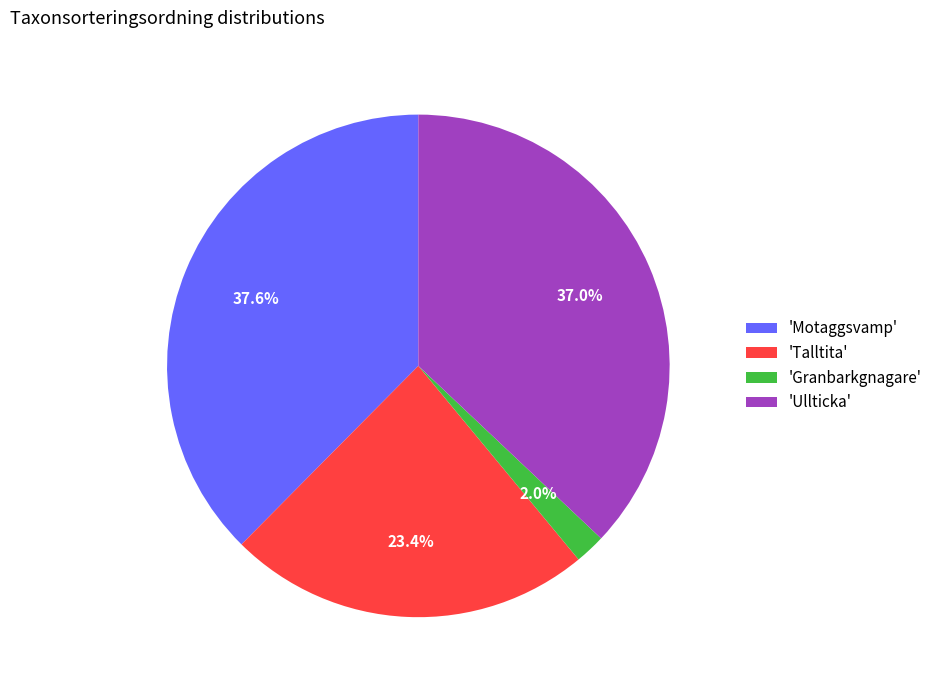

To the nearest percent, what is the difference between the largest and smallest slice percentages?

36%